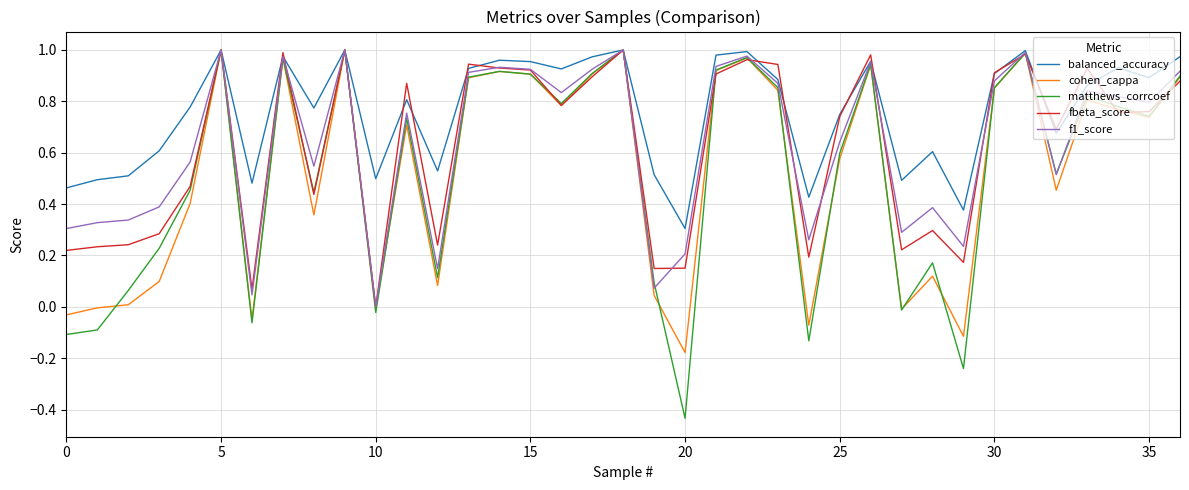

Which series has the widest spread of values?

matthews_corrcoef